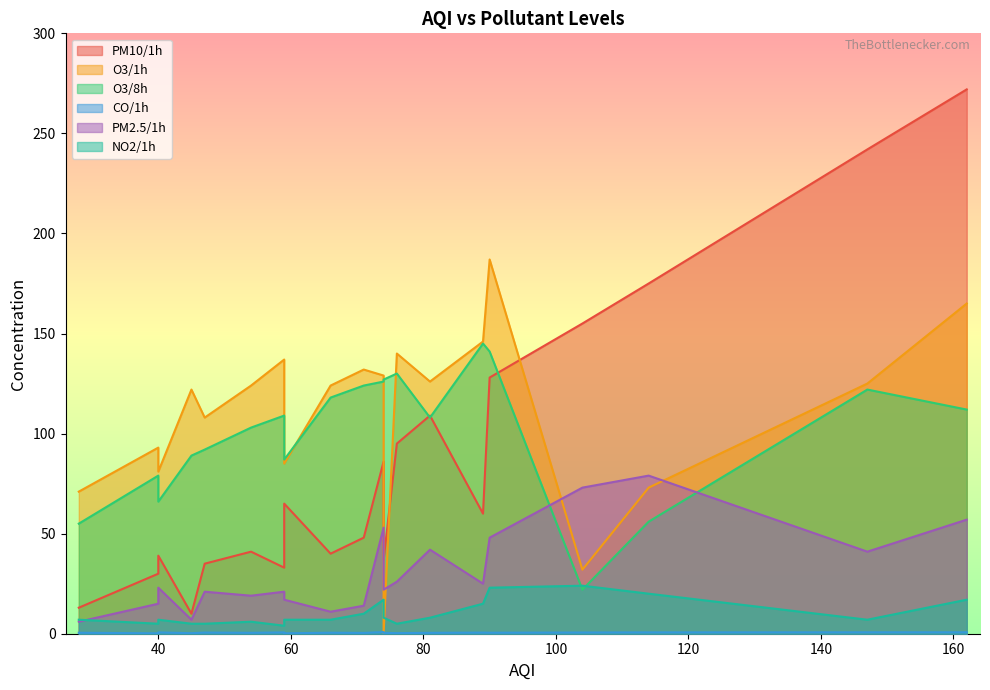

True or false: CO/1h has a value of 0.8 at 66.

False